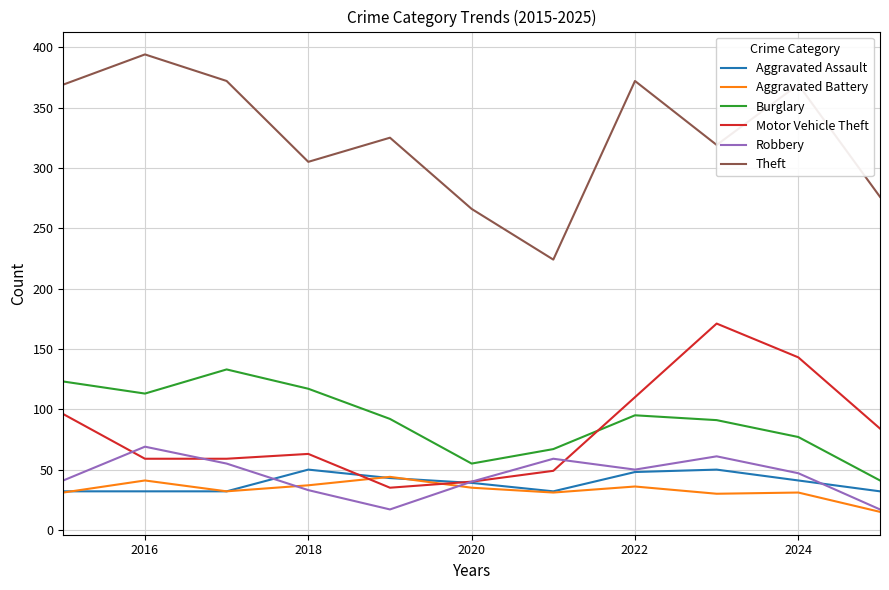

Which series has the largest total across all categories?

Theft